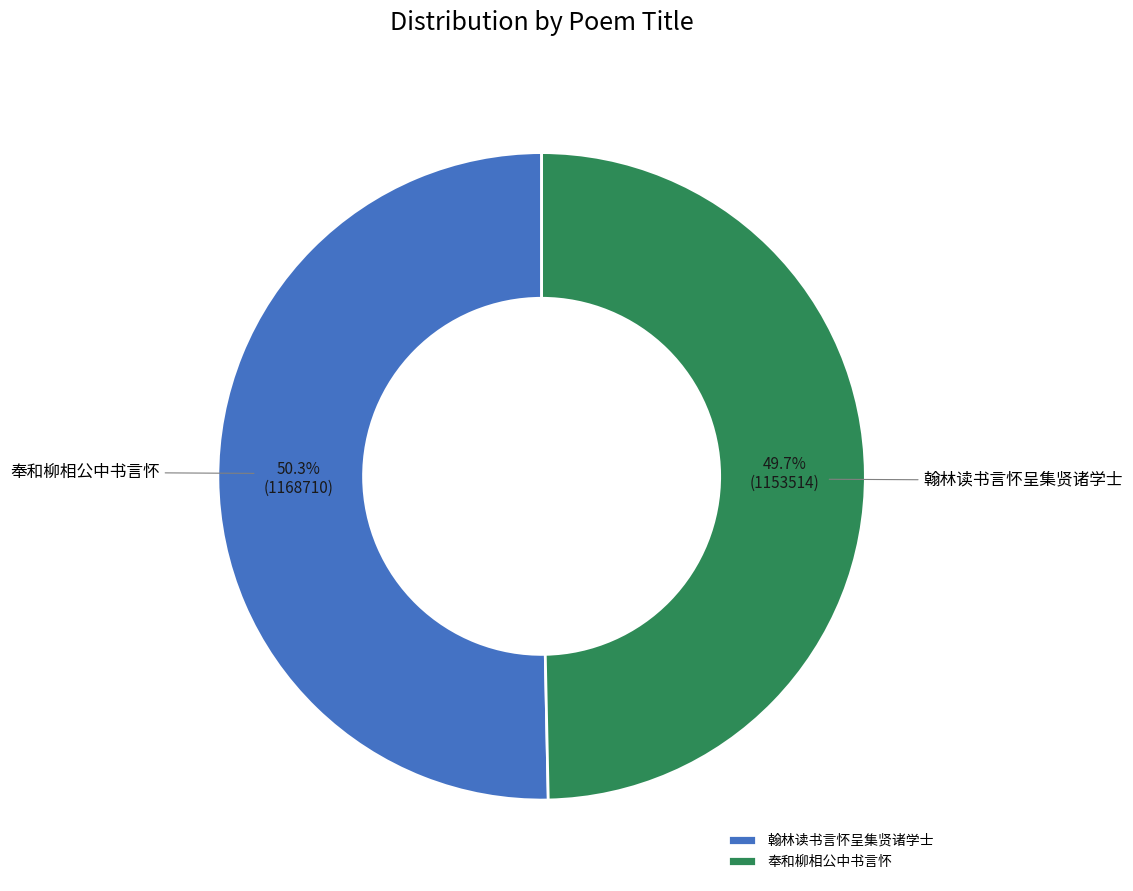

To the nearest percent, what is the difference between the 翰林读书言怀呈集贤诸学士 and 奉和柳相公中书言怀 slice percentages?

1%